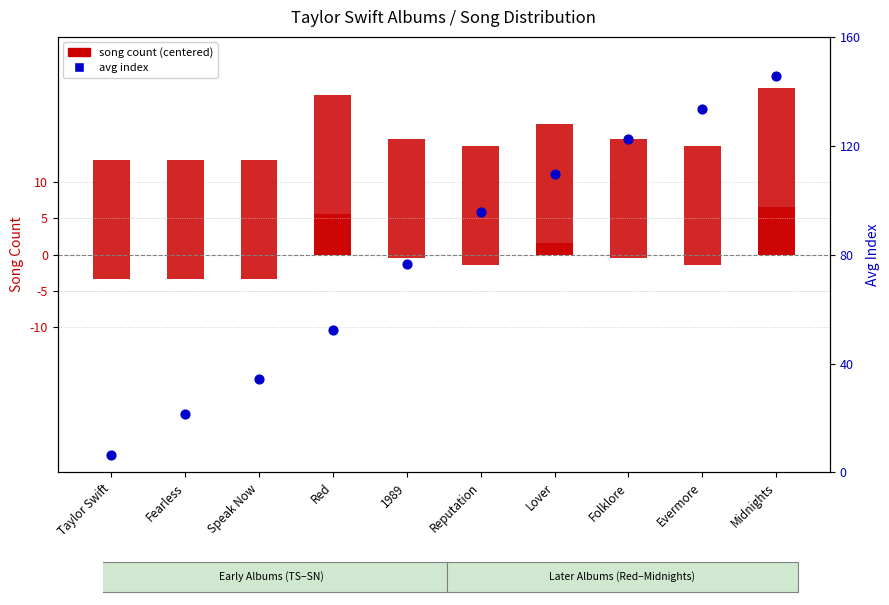

Which series has the widest spread of Y values?

avg index